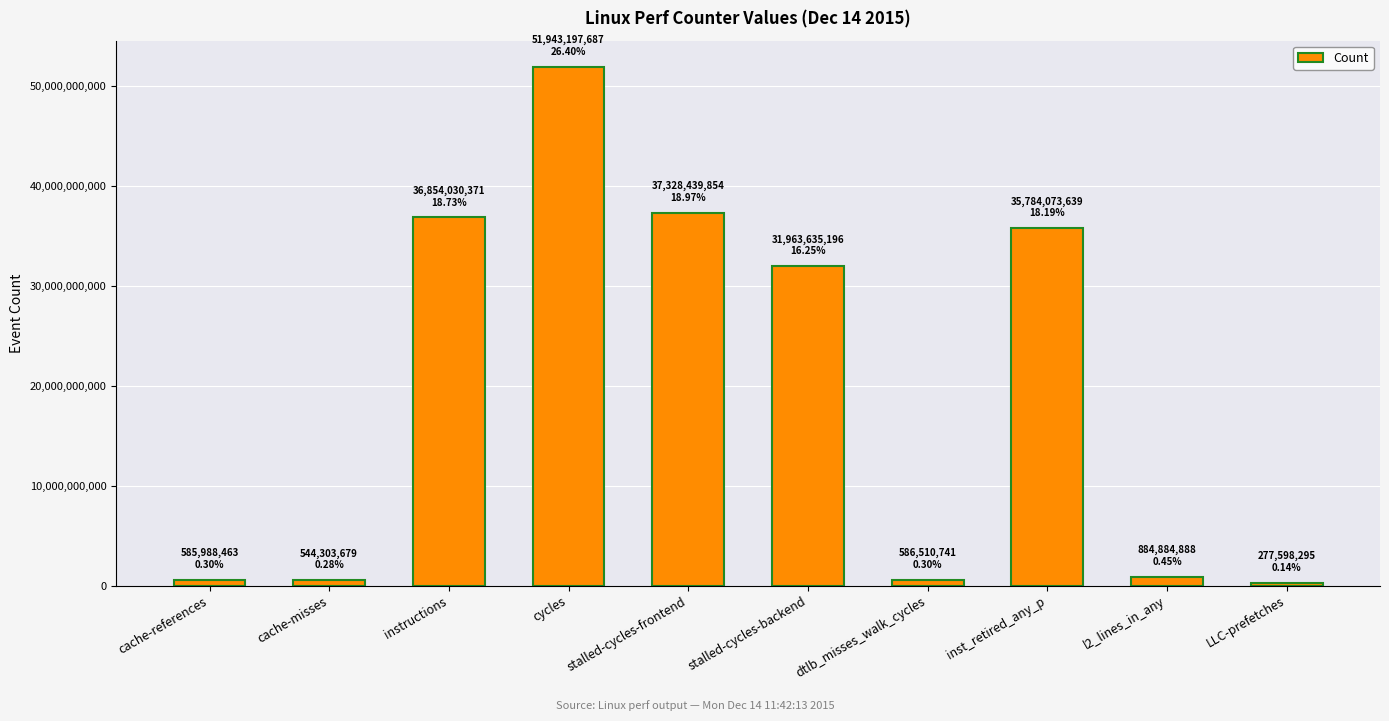

Which label corresponds to the largest value in the chart?

cycles